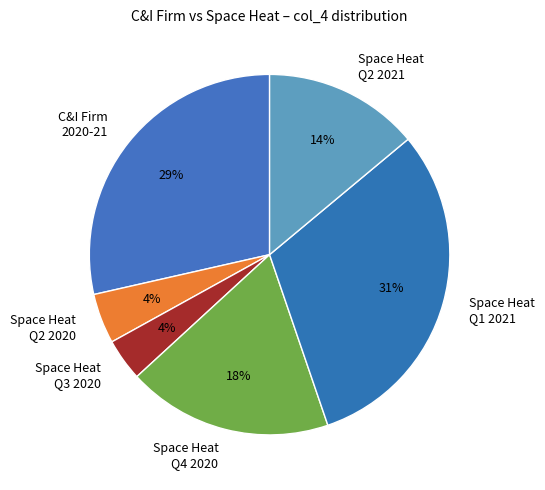

Approximately how many times larger is the value at C&I Firm 2020-21 compared to Space Heat Q1 2021?

0.9